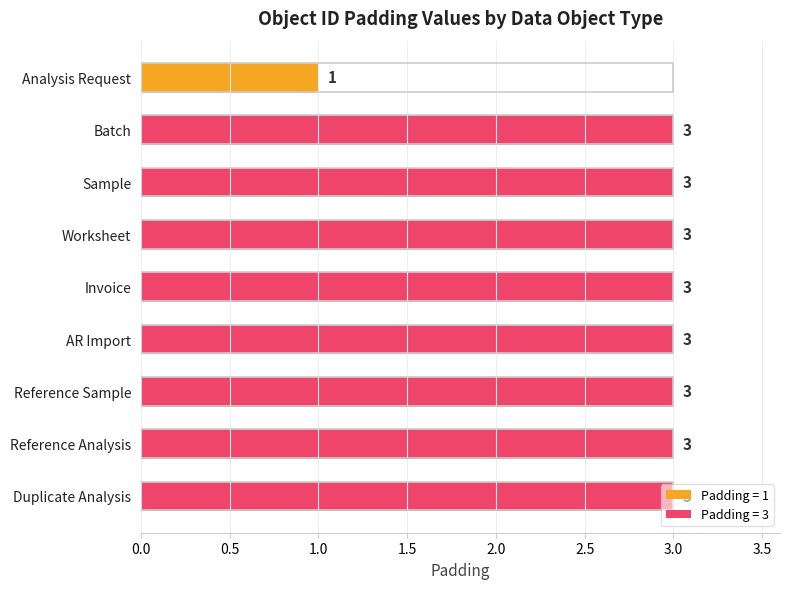

Count the values in the range 3 to 4.

8